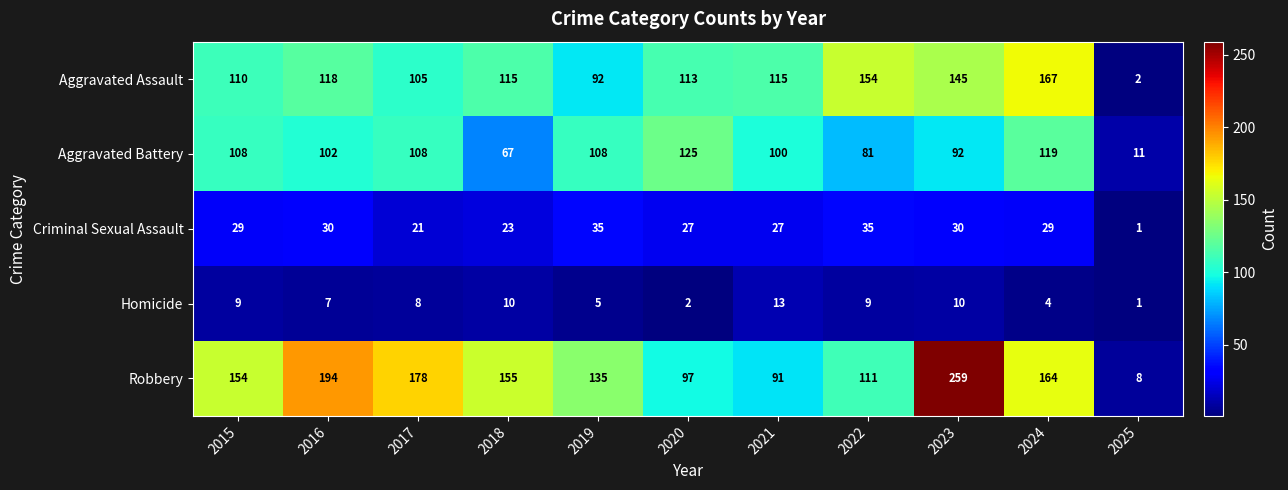

The Aggravated Assault series shows 73 at 2020. True or false?

False